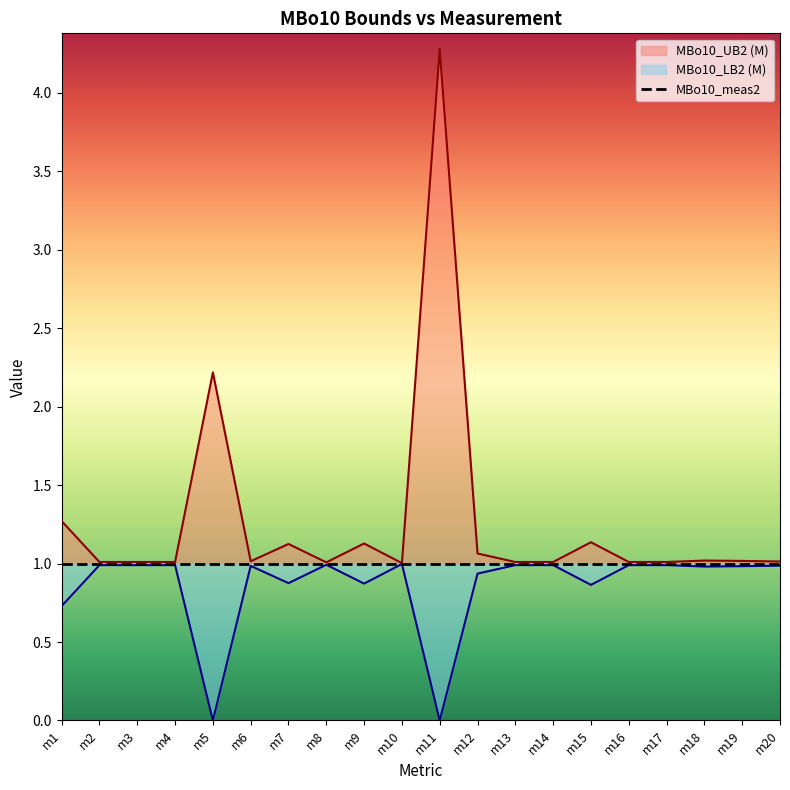

Which series has the widest spread of values?

MBo10_UB2 (M)